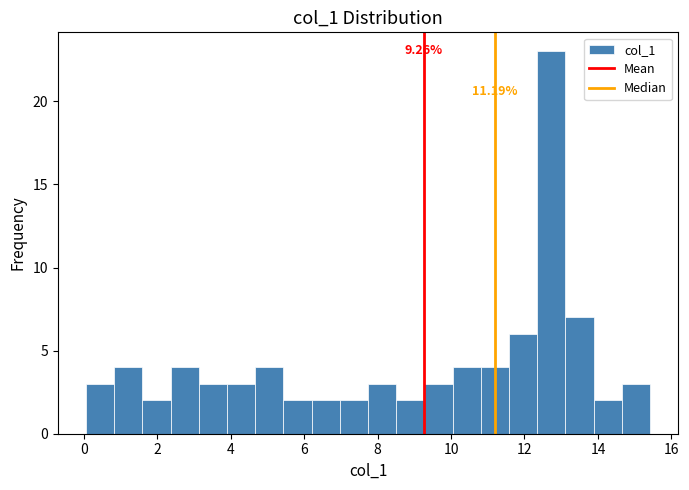

Around what value on the x-axis is the tallest bar? Give the approximate position of its centre, as read against the axis.

12.8